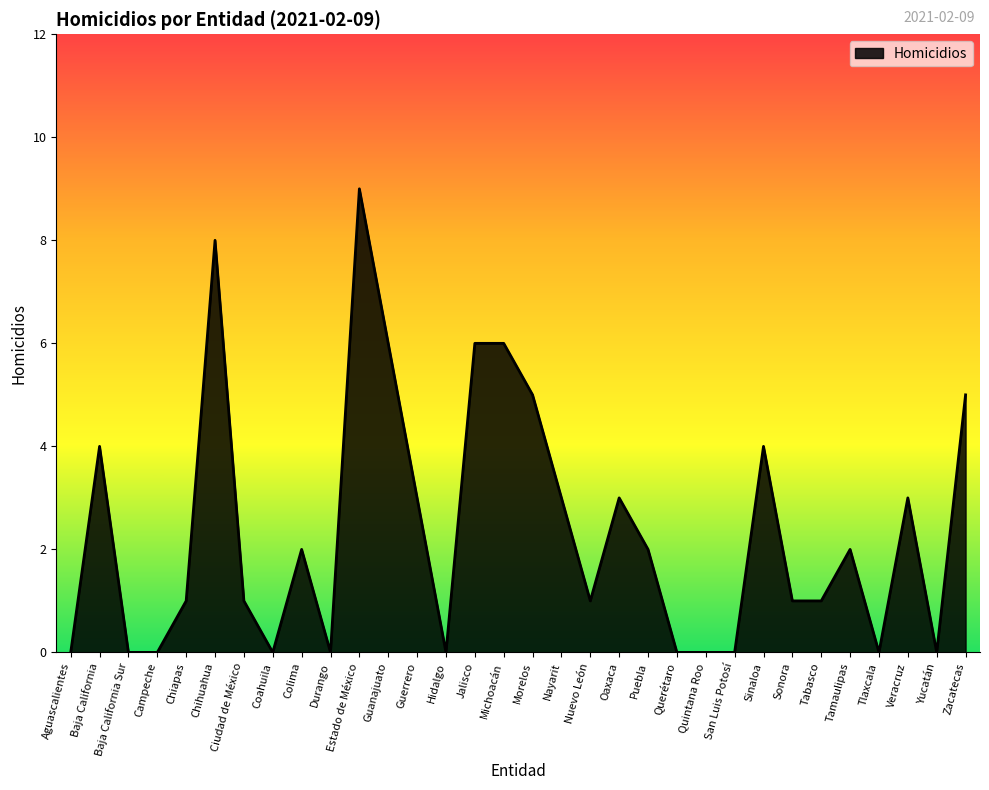

Reading left to right, extract all data points from this chart.

Aguascalientes=0	Baja California=4	Baja California Sur=0	Campeche=0	Chiapas=1	Chihuahua=8	Ciudad de México=1	Coahuila=0	Colima=2	Durango=0	Estado de México=9	Guanajuato=6	Guerrero=3	Hidalgo=0	Jalisco=6	Michoacán=6	Morelos=5	Nayarit=3	Nuevo León=1	Oaxaca=3	Puebla=2	Querétaro=0	Quintana Roo=0	San Luis Potosí=0	Sinaloa=4	Sonora=1	Tabasco=1	Tamaulipas=2	Tlaxcala=0	Veracruz=3	Yucatán=0	Zacatecas=5